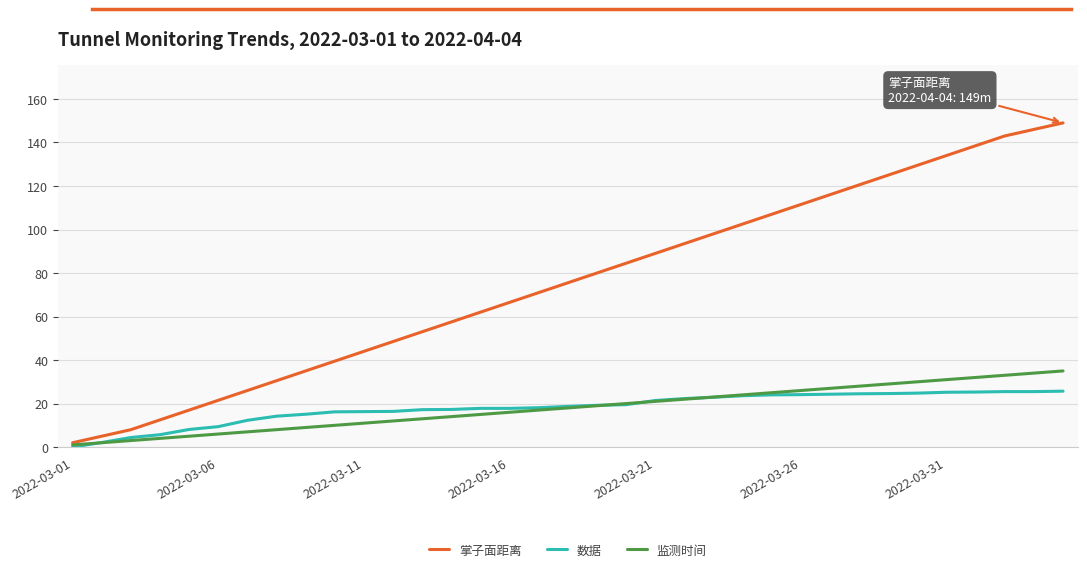

True or false: 掌子面距离 has more than 1 interior local peaks.

False